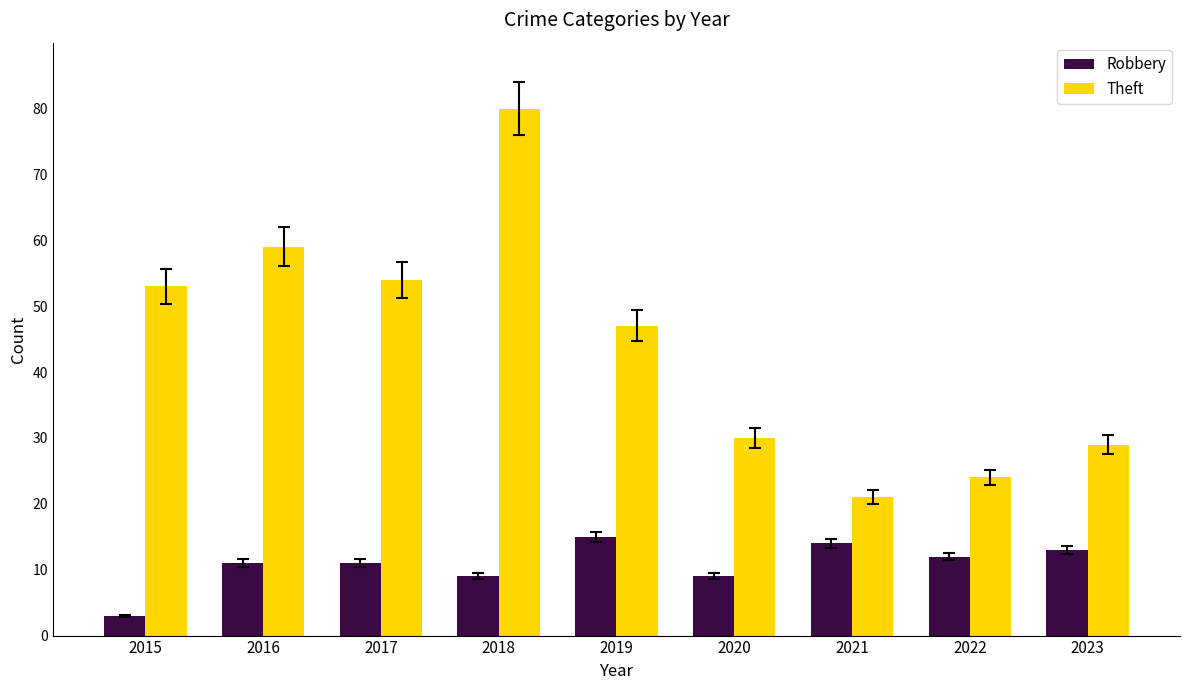

At how many categories does at least one series exceed 5?

9